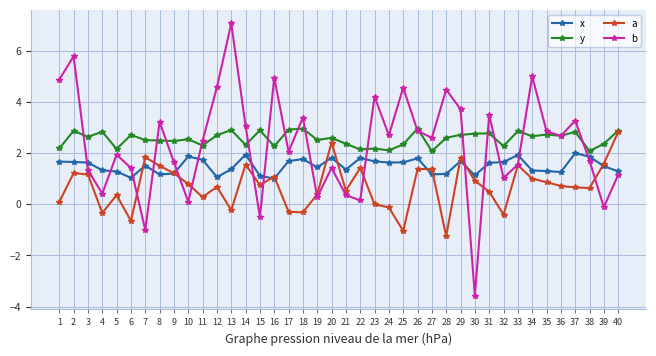

Between which two adjacent categories do b and a first intersect?

6 and 7